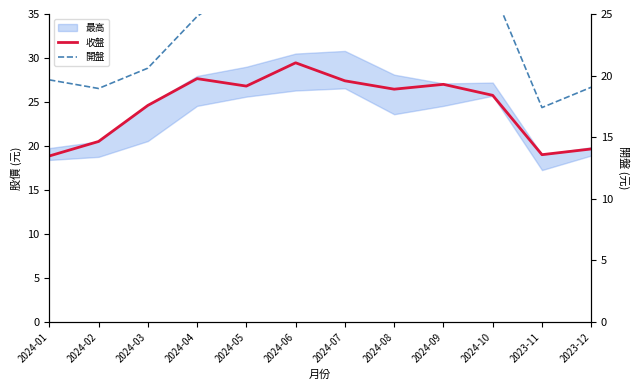

Reading left to right, transcribe all the data shown in this chart.

收盤: 18.9	20.5	24.6	27.6	26.8	29.4	27.4	26.4	27.0	25.8	19.0	19.6
開盤: 19.6	18.9	20.6	24.8	27.6	26.9	29.4	27.7	26.4	27.0	17.4	19.1